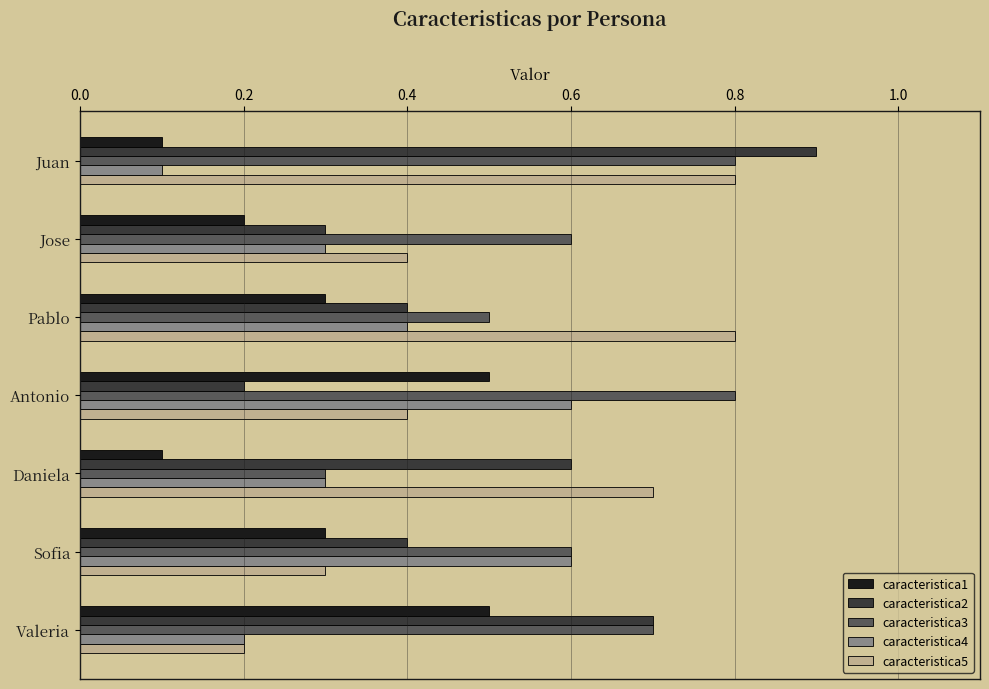

Which series has the largest total across all categories?

caracteristica3